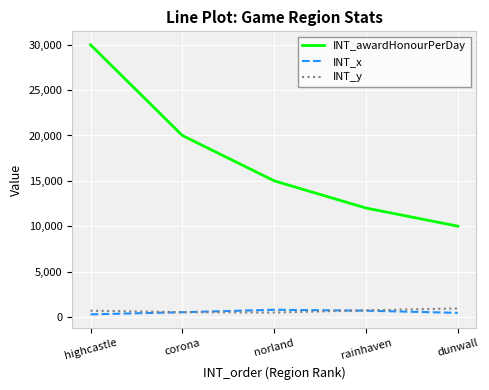

True or false: INT_awardHonourPerDay and INT_y cross at least once.

False